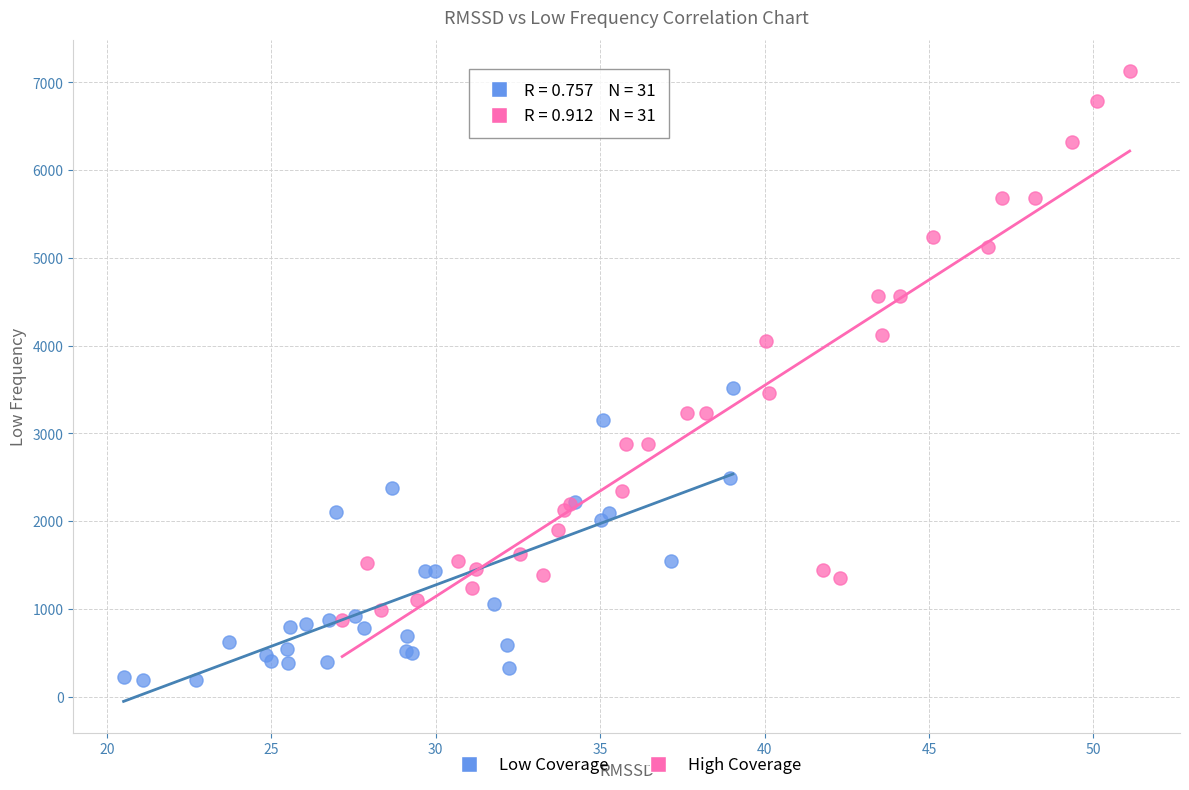

Which series has the widest spread of Y values?

High Coverage